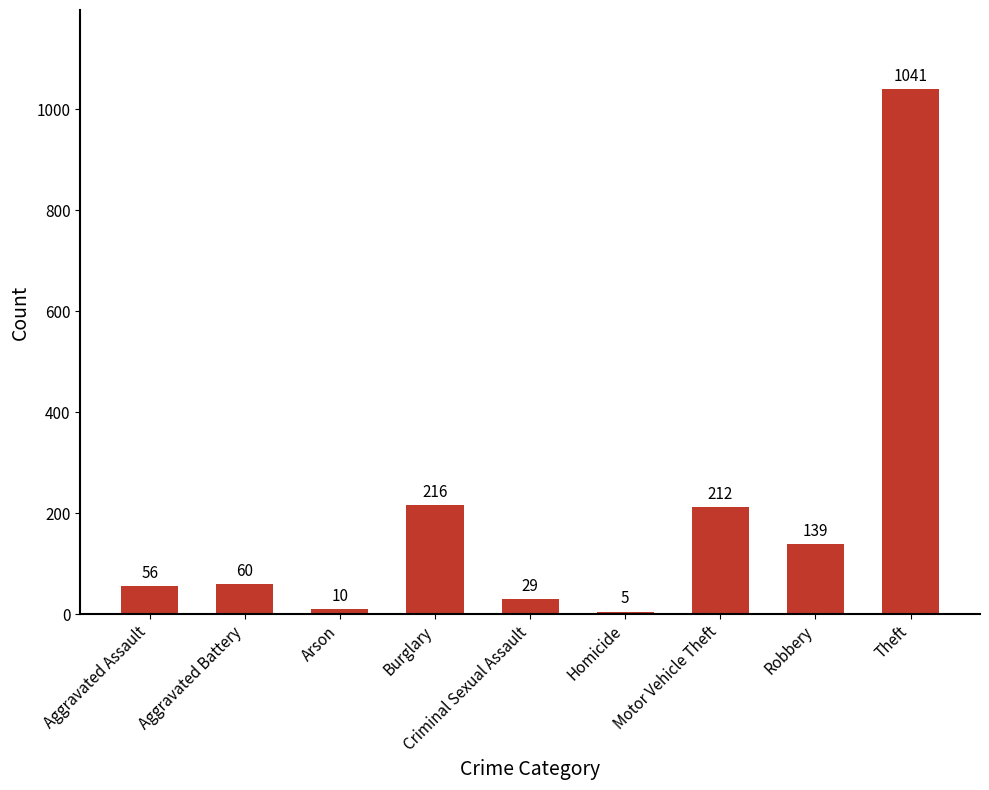

List the labels in order of value, largest first.

Theft, Burglary, Motor Vehicle Theft, Robbery, Aggravated Battery, Aggravated Assault, Criminal Sexual Assault, Arson, Homicide